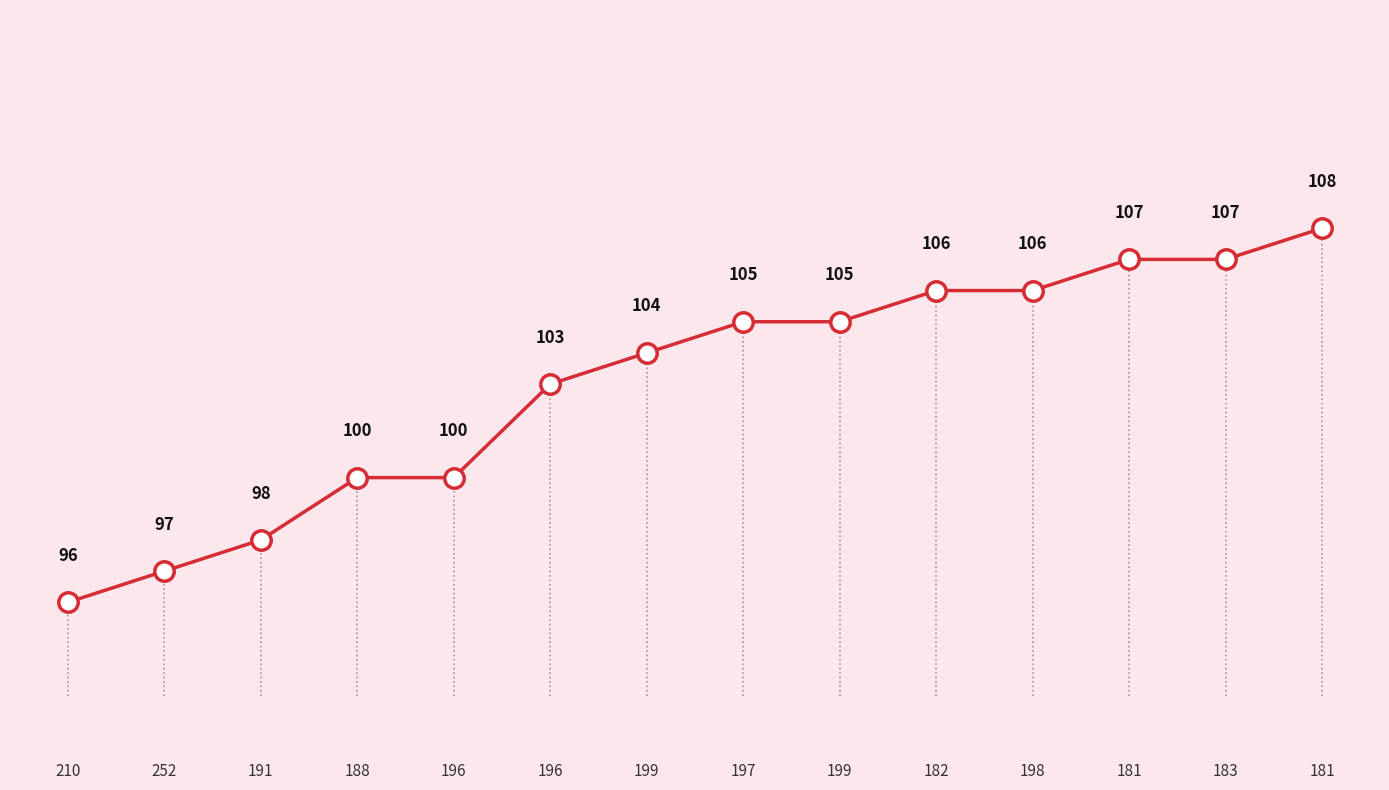

Reading right to left, transcribe all the data shown in this chart.

181=108	183=107	181=107	198=106	182=106	199=105	197=105	199=104	196=103	196=100	188=100	191=98	252=97	210=96